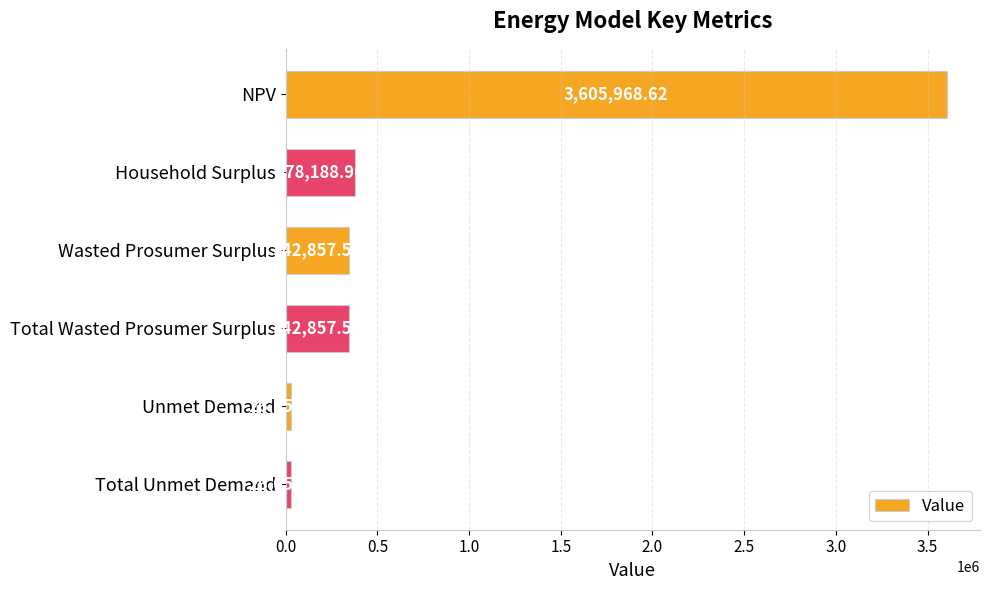

What is the sum of the values at Total Wasted Prosumer Surplus and Wasted Prosumer Surplus?

685715.2